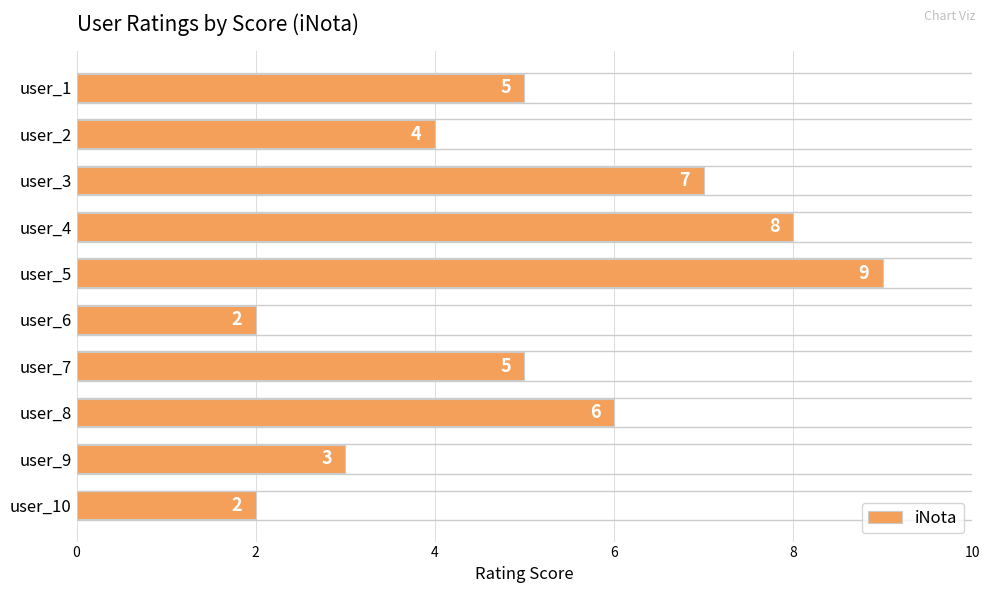

How many data points does each series have?

10